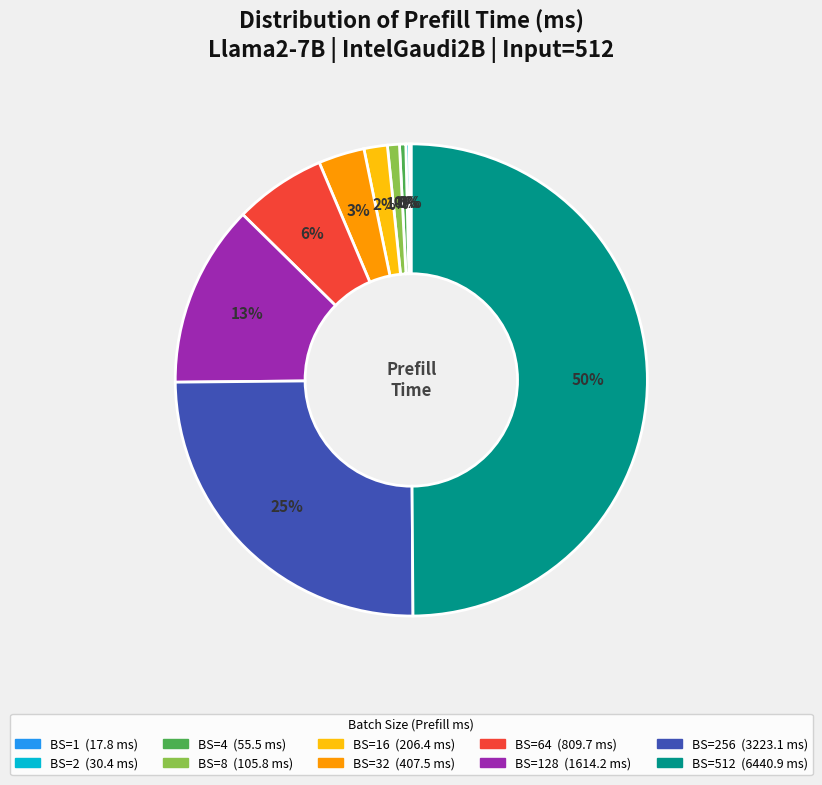

To the nearest percent, what is the difference between the largest and smallest slice percentages?

50%